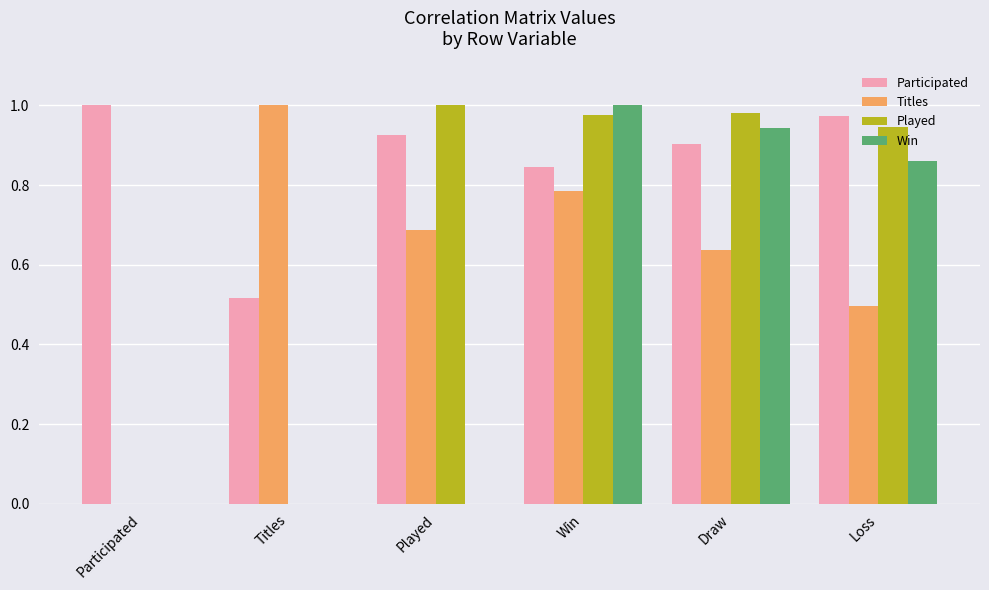

What is the total value across all series at Played?

2.6